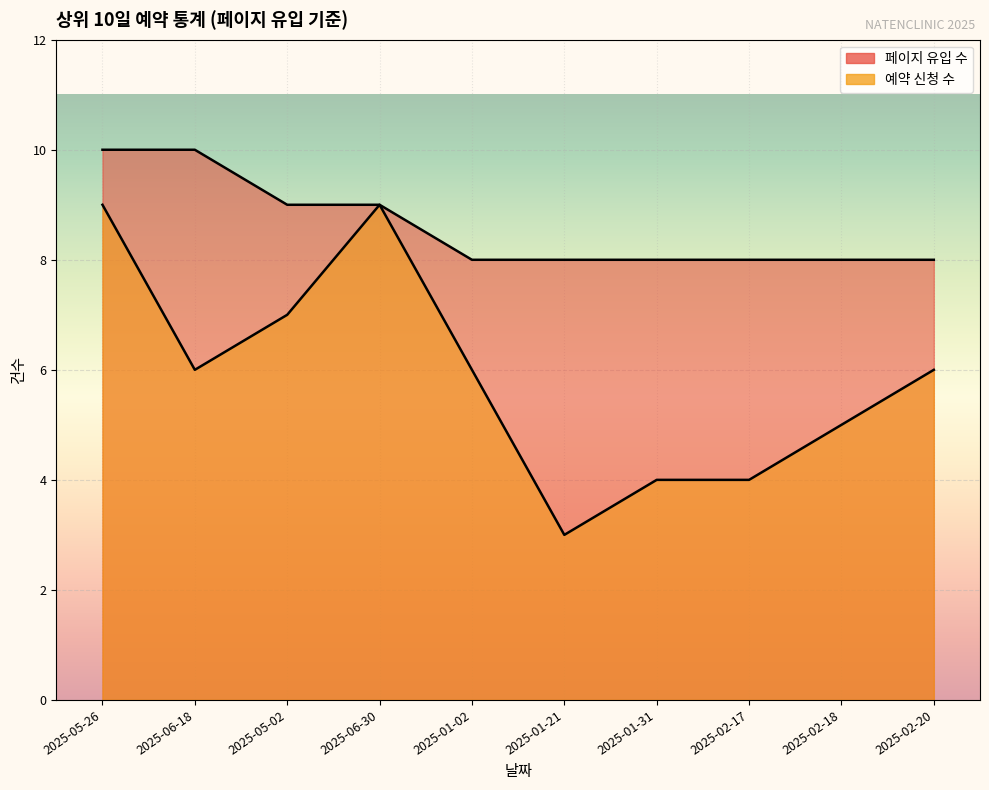

What is the sum of the 페이지 유입 수 values at 2025-06-30 and 2025-05-02?

18